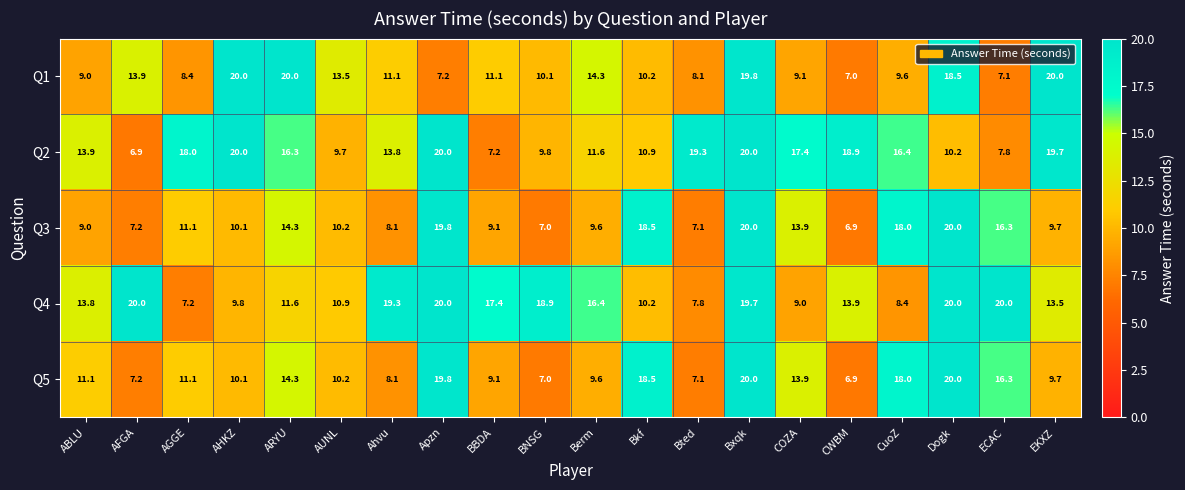

What is the approximate value of Q1 at BBDA?

11.1